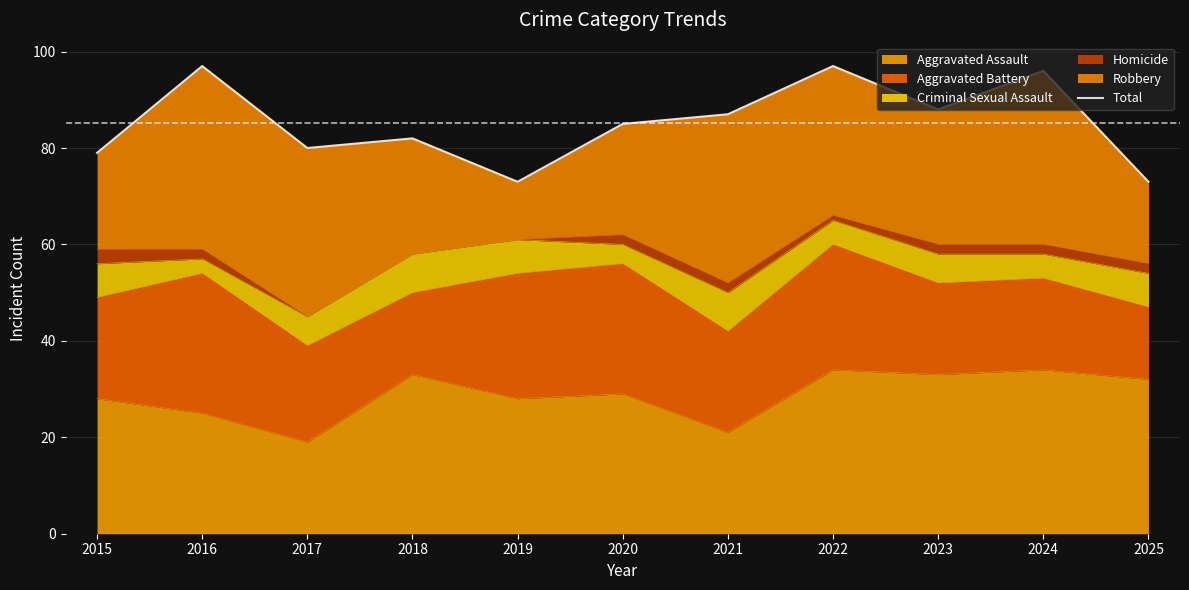

How many interior local valleys (lower than both neighbors) does the data have?

3